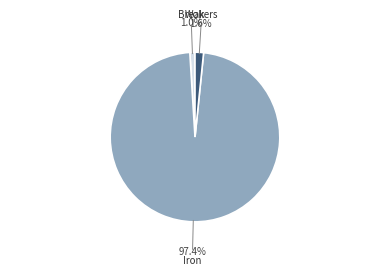

How much of the chart is everything except Iron?

2.6%